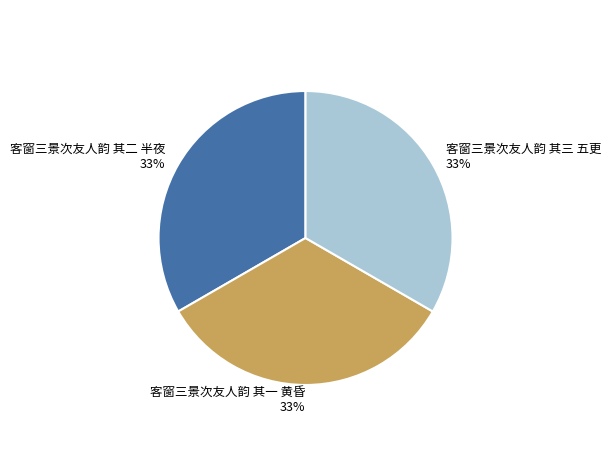

Count the number of slices in the pie.

3